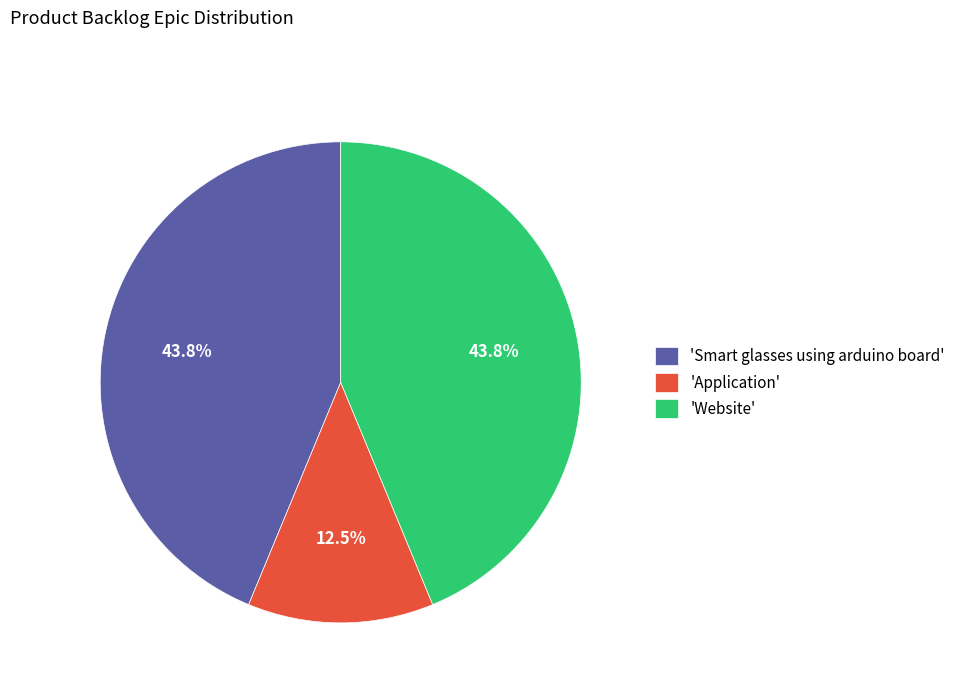

Count the number of slices in the pie.

3